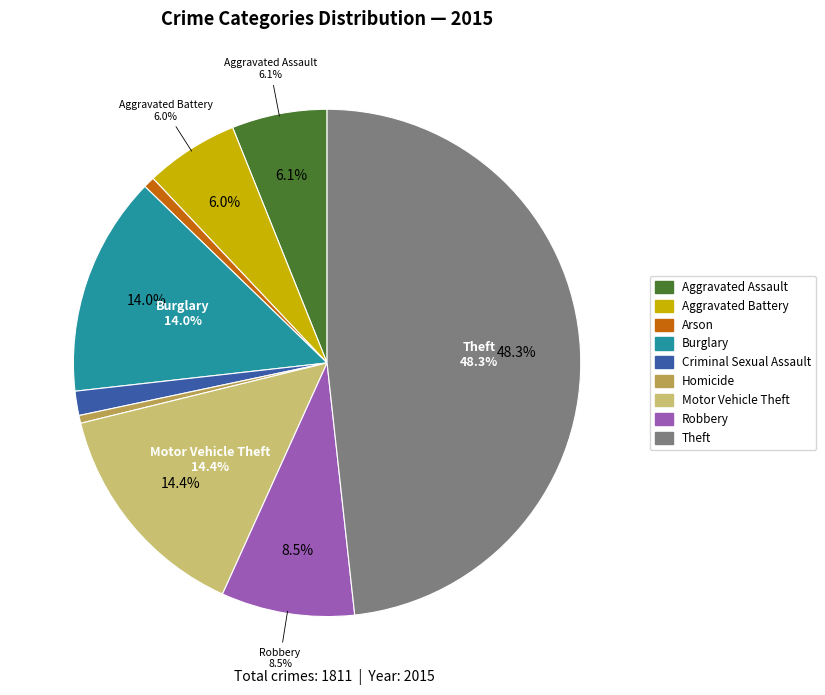

Does Homicide account for over 50% of the chart?

No